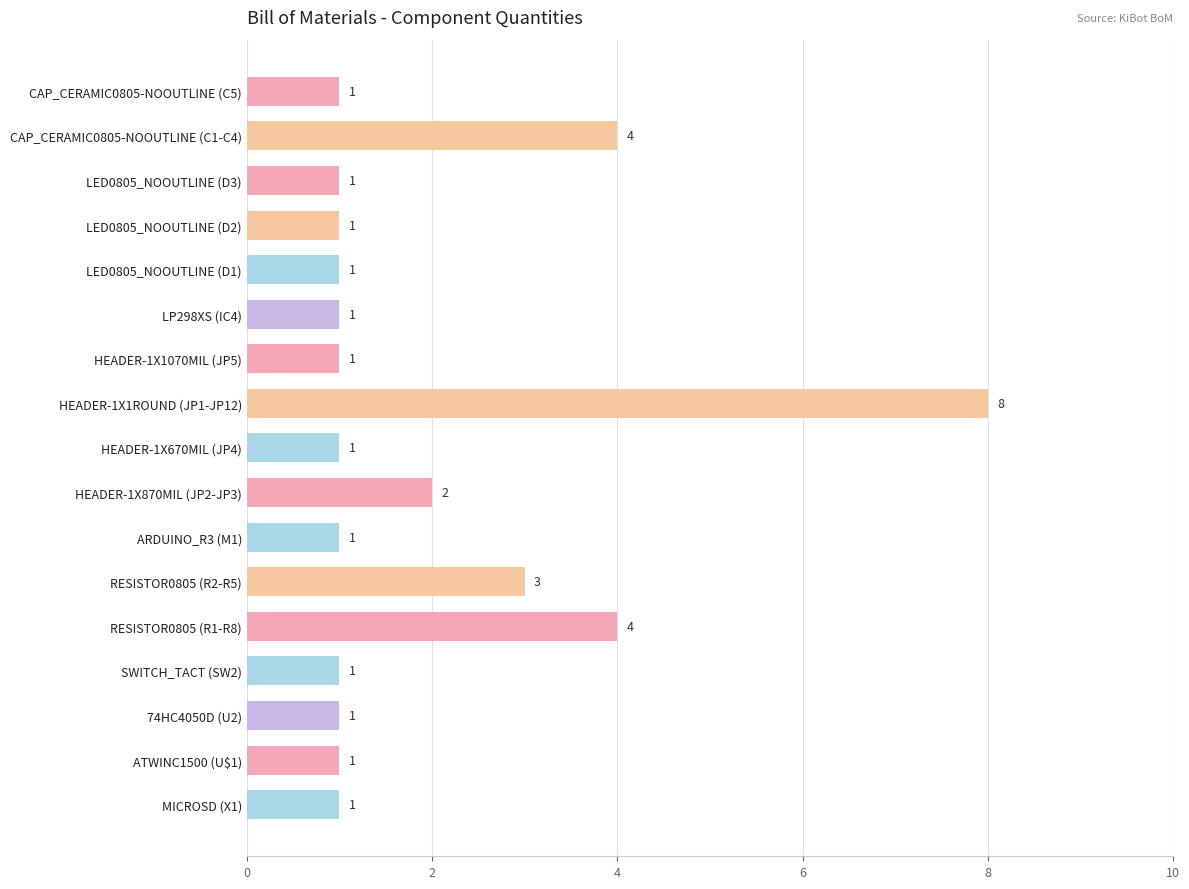

What is the average value?

2